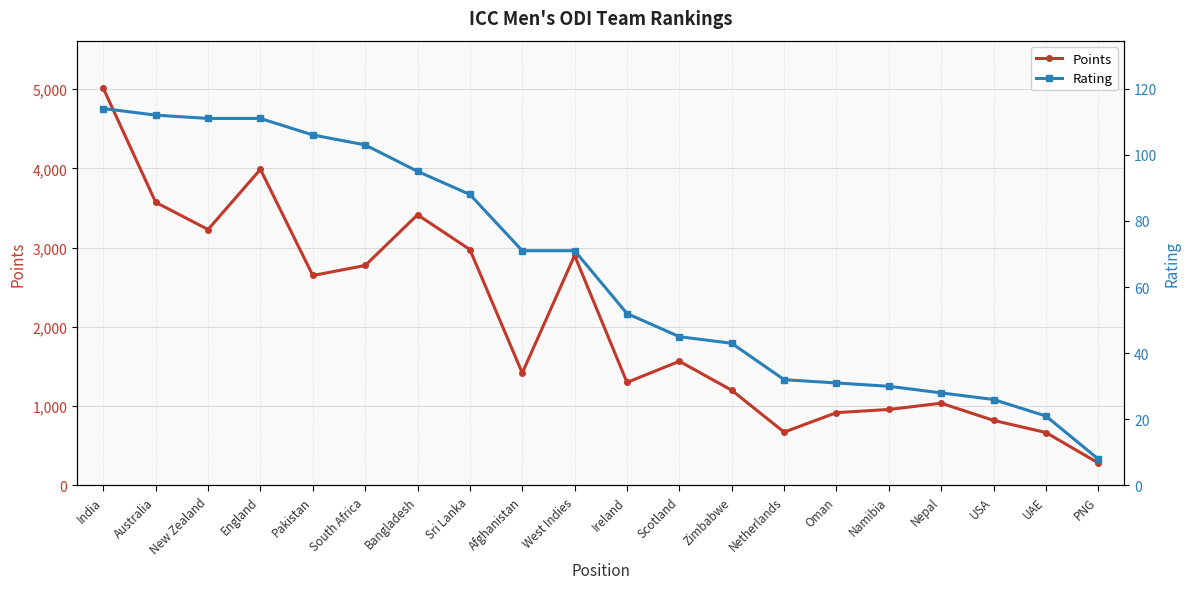

What is the total value across all series at Ireland?

1352